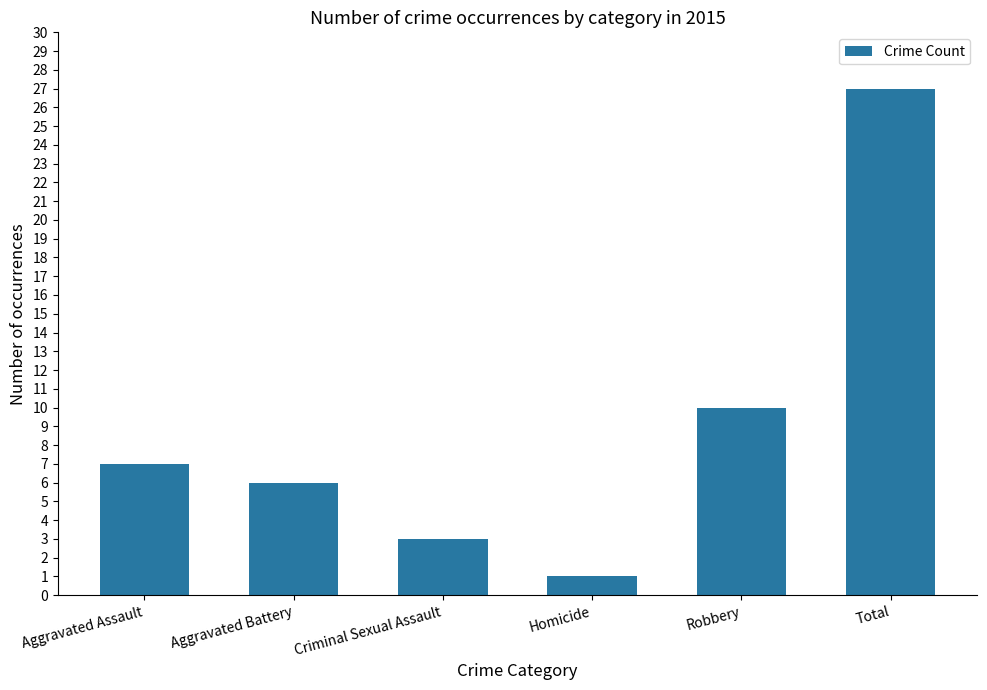

What value does the data have at Total, to the nearest 5?

25